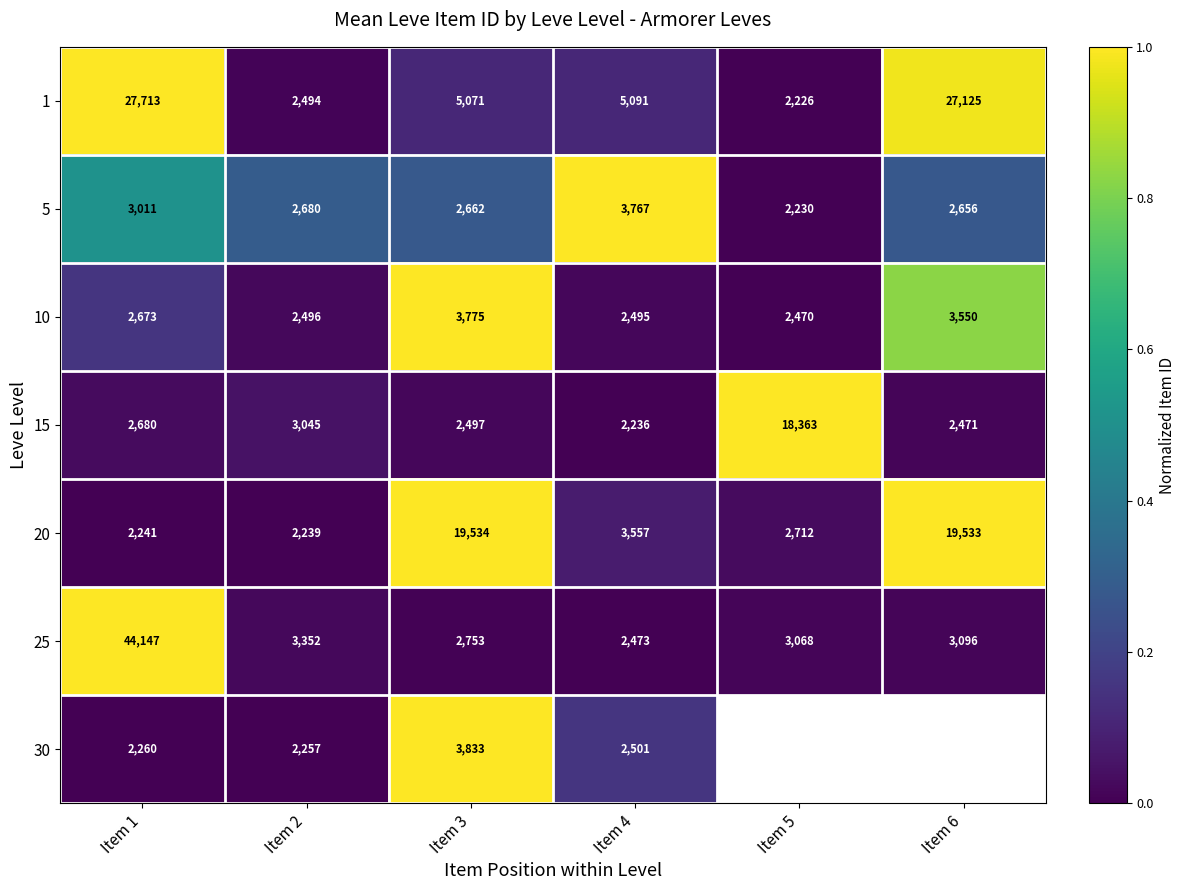

List the labels in order of 20 value, smallest first.

Item 2, Item 1, Item 5, Item 4, Item 6, Item 3